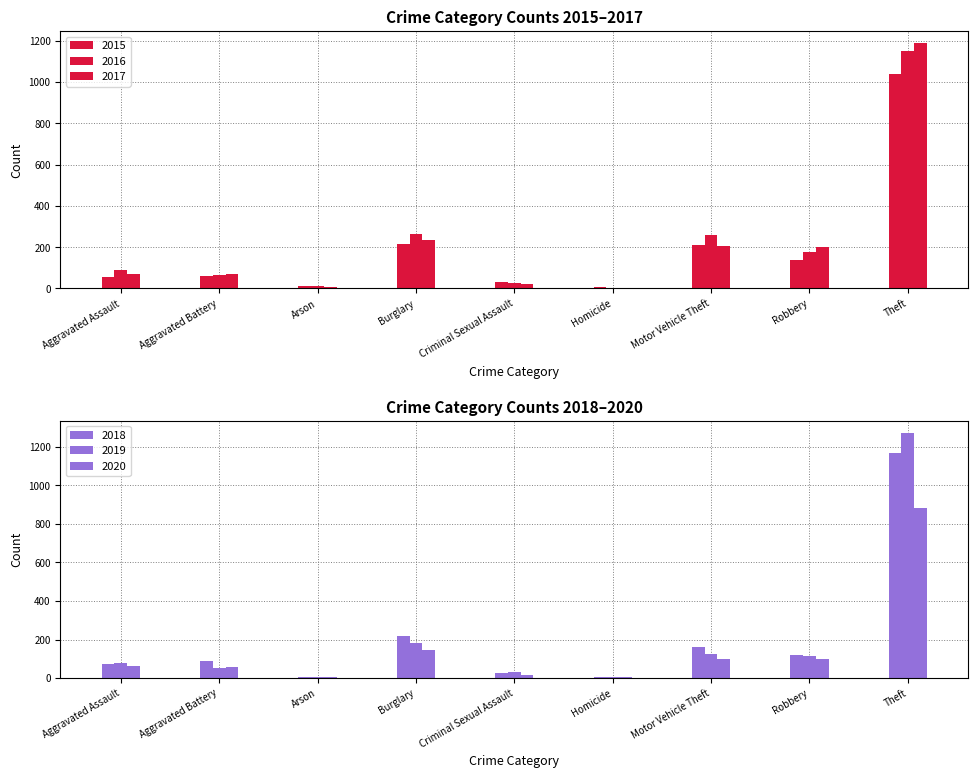

How many bars are there in total?

54